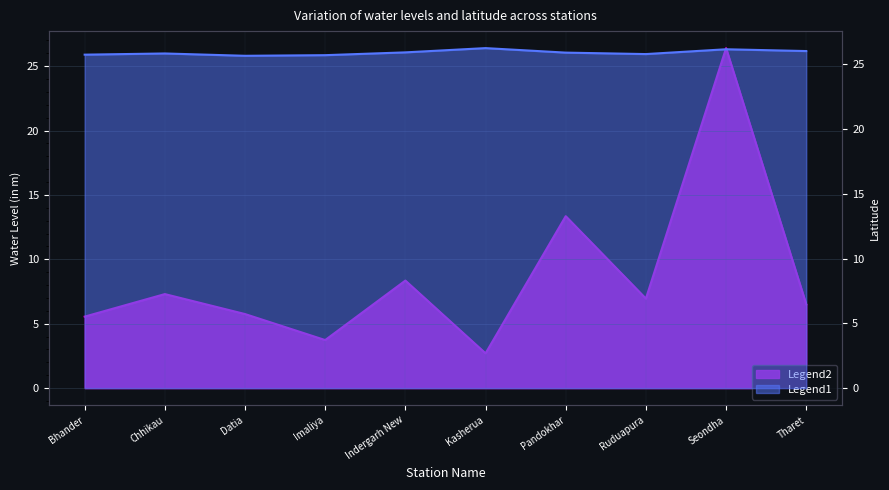

What position from the right is Tharet?

1